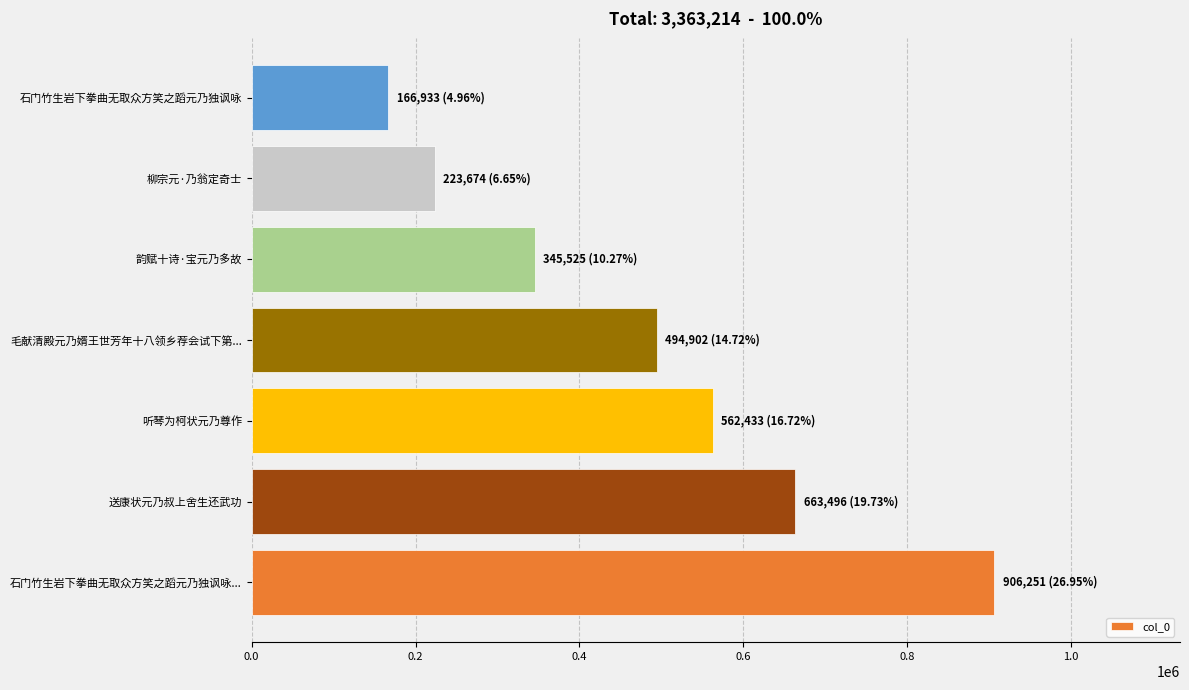

Reading bottom to top, transcribe all the data shown in this chart.

石门竹生岩下拳曲无取众方笑之蹈元乃独讽咏...=906251	送康状元乃叔上舍生还武功=663496	听琴为柯状元乃尊作=562433	毛献清殿元乃婿王世芳年十八领乡荐会试下第...=494902	韵赋十诗·宝元乃多故=345525	柳宗元·乃翁定奇士=223674	石门竹生岩下拳曲无取众方笑之蹈元乃独讽咏=166933